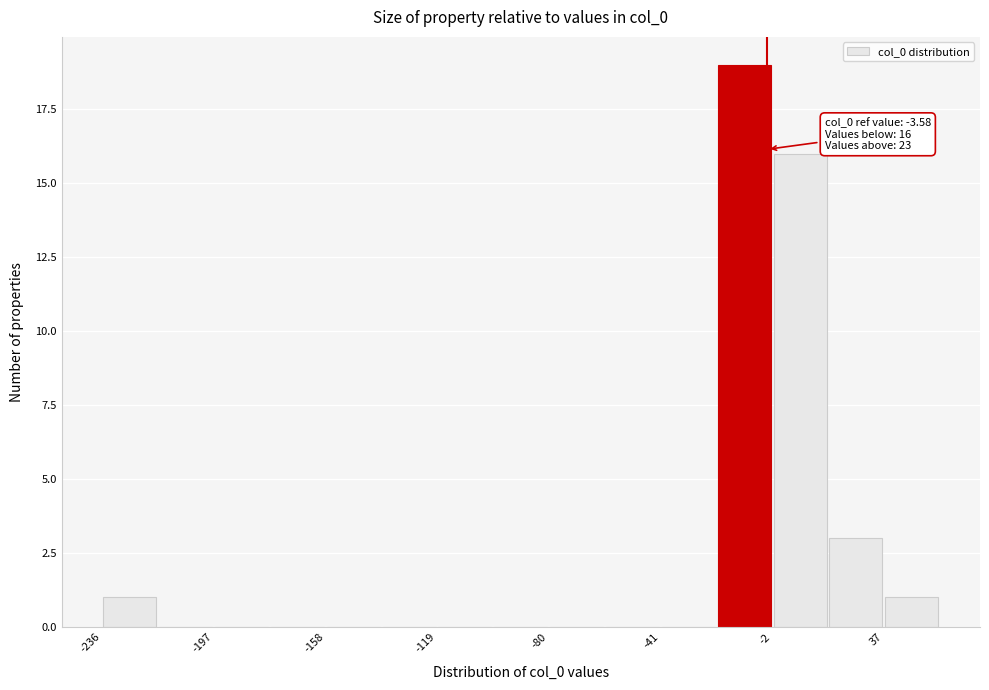

Read against the x-axis, roughly where is the centre of the tallest bar?

-10